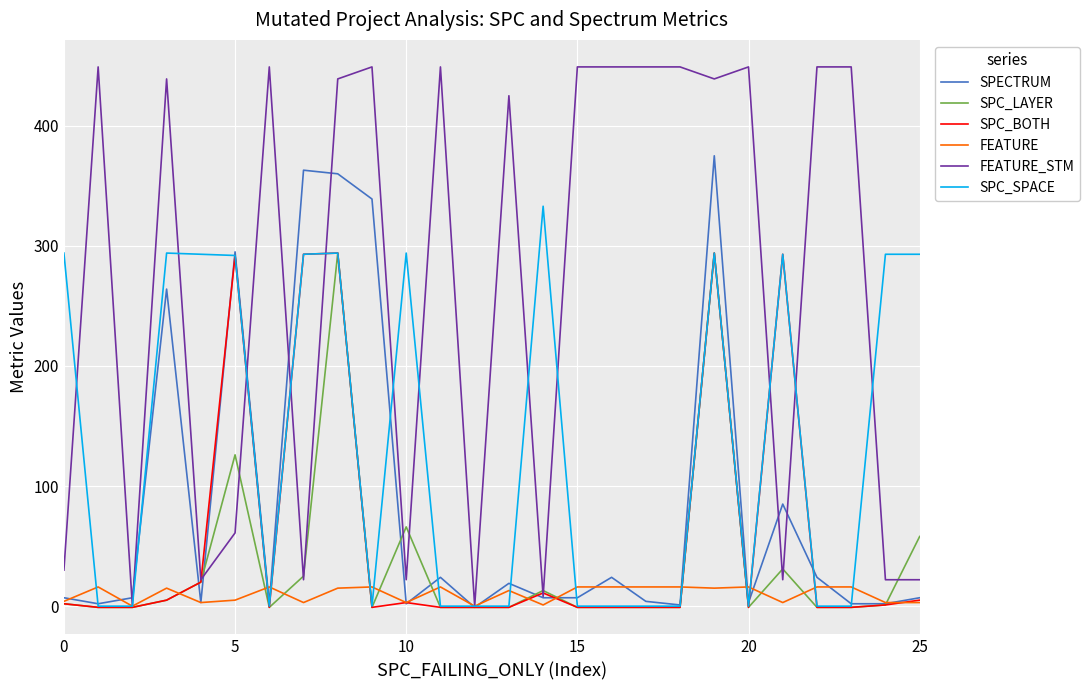

Which series has the widest spread of values?

FEATURE_STM